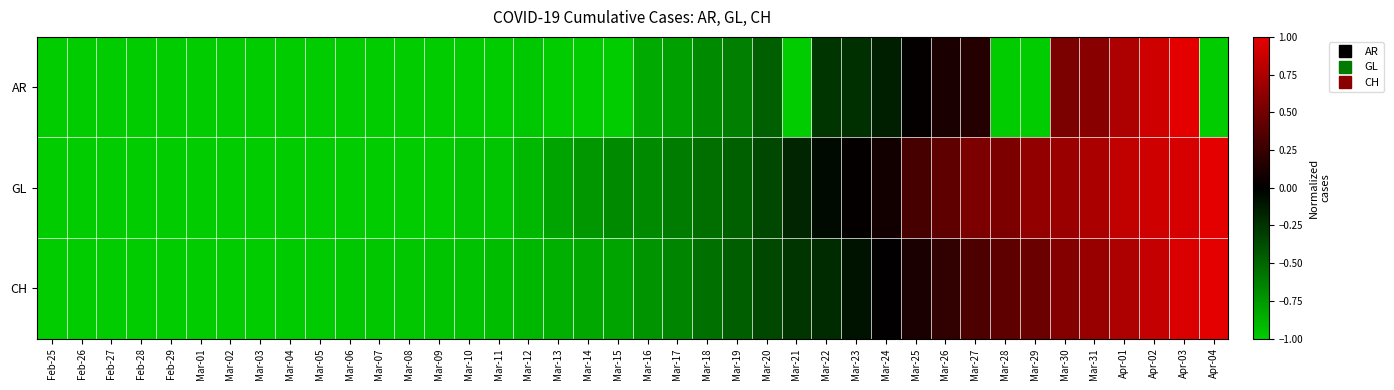

Reading left to right, extract all data points from this chart.

AR: Feb-25=0.0	Feb-26=0.0	Feb-27=0.0	Feb-28=0.0	Feb-29=0.0	Mar-01=0.0	Mar-02=0.0	Mar-03=0.0	Mar-04=0.0	Mar-05=0.0	Mar-06=0.0	Mar-07=0.0	Mar-08=0.0	Mar-09=0.0	Mar-10=0.0	Mar-11=0.0	Mar-12=0.0	Mar-13=0.0	Mar-14=0.0	Mar-15=0.0	Mar-16=0.1	Mar-17=0.1	Mar-18=0.2	Mar-19=0.2	Mar-20=0.3	Mar-21=0.0	Mar-22=0.4	Mar-23=0.4	Mar-24=0.4	Mar-25=0.5	Mar-26=0.6	Mar-27=0.6	Mar-28=0.0	Mar-29=0.0	Mar-30=0.8	Mar-31=0.8	Apr-01=0.9	Apr-02=0.9	Apr-03=1.0	Apr-04=0.0
GL: Feb-25=0.0	Feb-26=0.0	Feb-27=0.0	Feb-28=0.0	Feb-29=0.0	Mar-01=0.0	Mar-02=0.0	Mar-03=0.0	Mar-04=0.0	Mar-05=0.0	Mar-06=0.0	Mar-07=0.0	Mar-08=0.0	Mar-09=0.0	Mar-10=0.0	Mar-11=0.0	Mar-12=0.0	Mar-13=0.1	Mar-14=0.1	Mar-15=0.2	Mar-16=0.2	Mar-17=0.2	Mar-18=0.2	Mar-19=0.3	Mar-20=0.3	Mar-21=0.4	Mar-22=0.5	Mar-23=0.5	Mar-24=0.5	Mar-25=0.7	Mar-26=0.7	Mar-27=0.8	Mar-28=0.8	Mar-29=0.8	Mar-30=0.8	Mar-31=0.9	Apr-01=0.9	Apr-02=1.0	Apr-03=1.0	Apr-04=1.0
CH: Feb-25=0.0	Feb-26=0.0	Feb-27=0.0	Feb-28=0.0	Feb-29=0.0	Mar-01=0.0	Mar-02=0.0	Mar-03=0.0	Mar-04=0.0	Mar-05=0.0	Mar-06=0.0	Mar-07=0.0	Mar-08=0.0	Mar-09=0.0	Mar-10=0.0	Mar-11=0.0	Mar-12=0.1	Mar-13=0.1	Mar-14=0.1	Mar-15=0.1	Mar-16=0.1	Mar-17=0.2	Mar-18=0.2	Mar-19=0.3	Mar-20=0.3	Mar-21=0.4	Mar-22=0.4	Mar-23=0.5	Mar-24=0.5	Mar-25=0.6	Mar-26=0.6	Mar-27=0.7	Mar-28=0.7	Mar-29=0.7	Mar-30=0.8	Mar-31=0.8	Apr-01=0.9	Apr-02=0.9	Apr-03=1.0	Apr-04=1.0